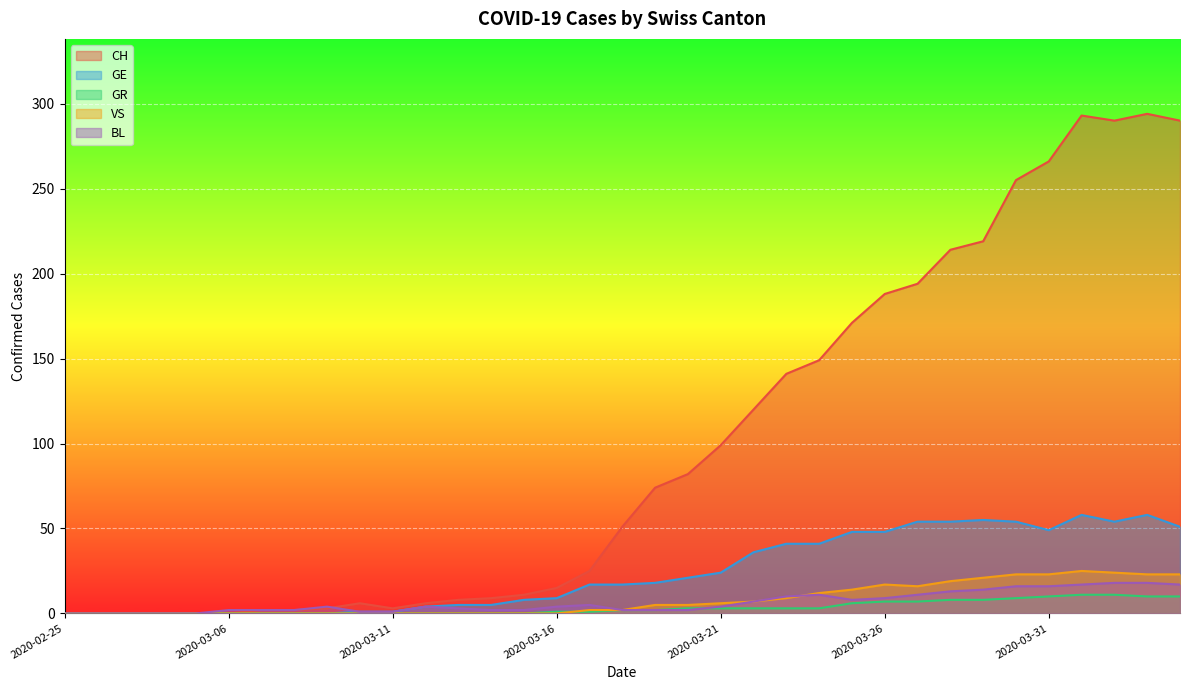

What is the difference between the VS values at 2020-03-24 and 2020-03-11?

12